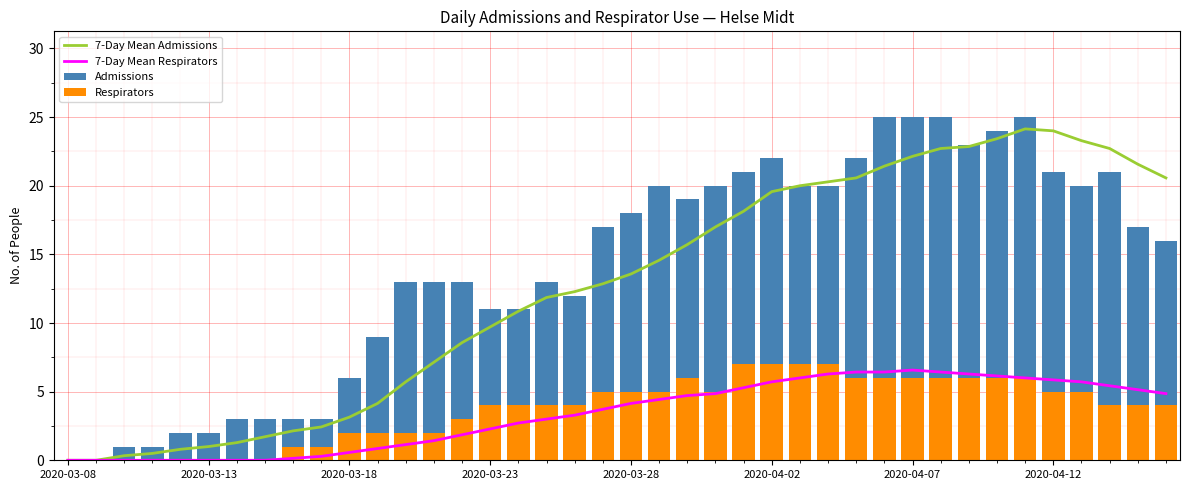

At how many categories does at least one series exceed 7?

29